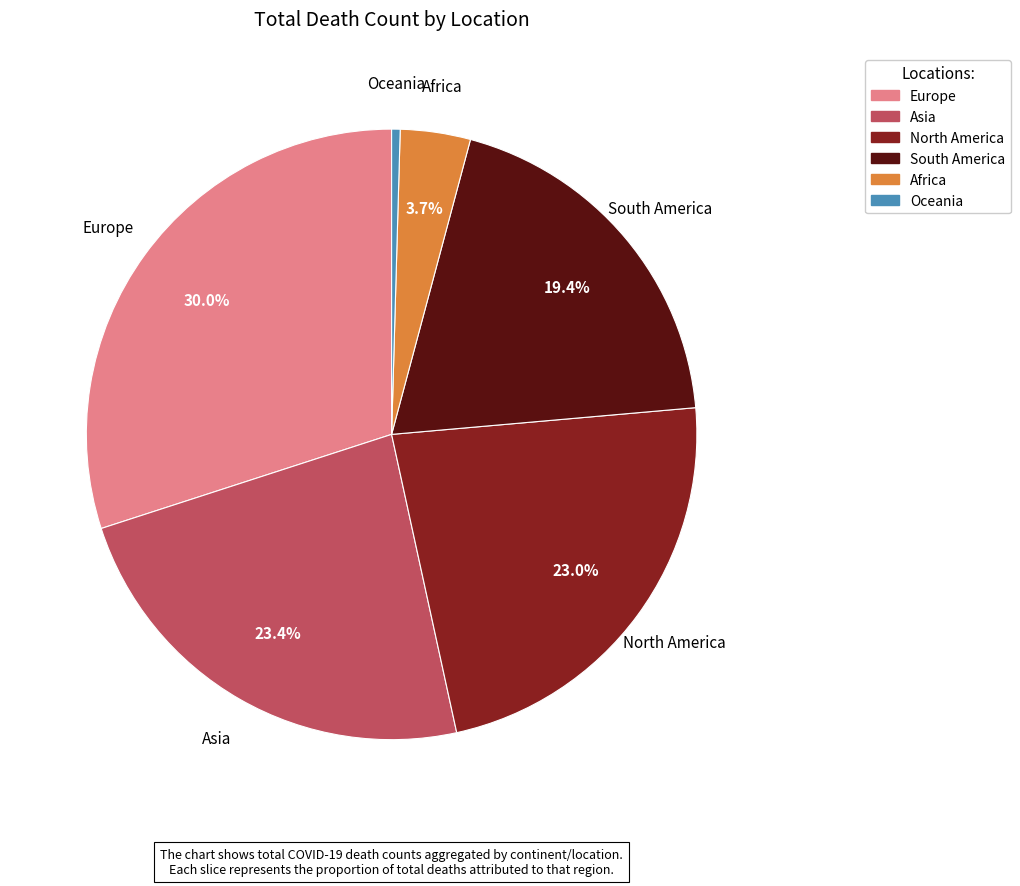

Is there any slice that represents more than half of the pie?

No